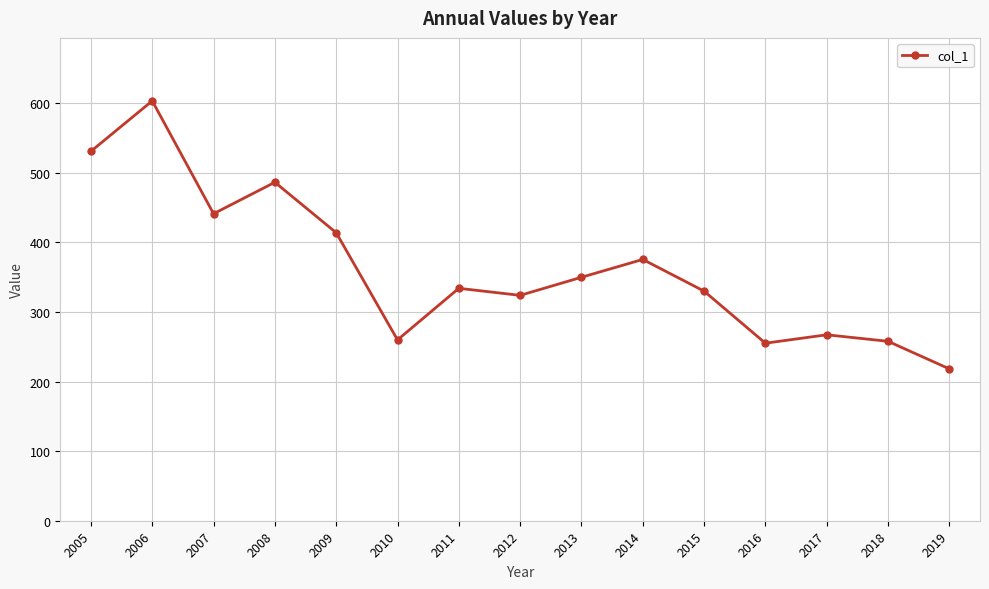

Which label corresponds to the smallest value in the chart?

2019